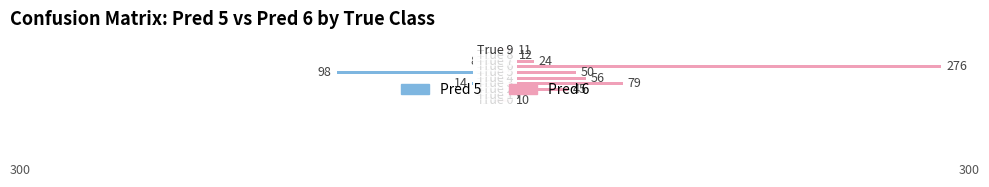

What are all the series names shown in the legend?

Pred 5, Pred 6